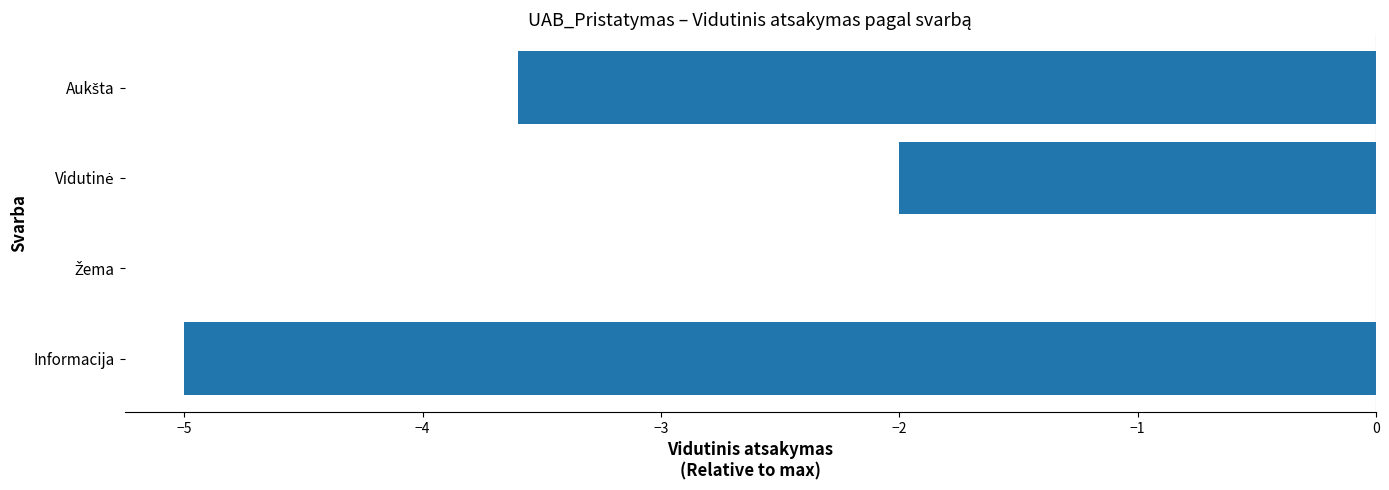

What is the sum of all values?

-10.6